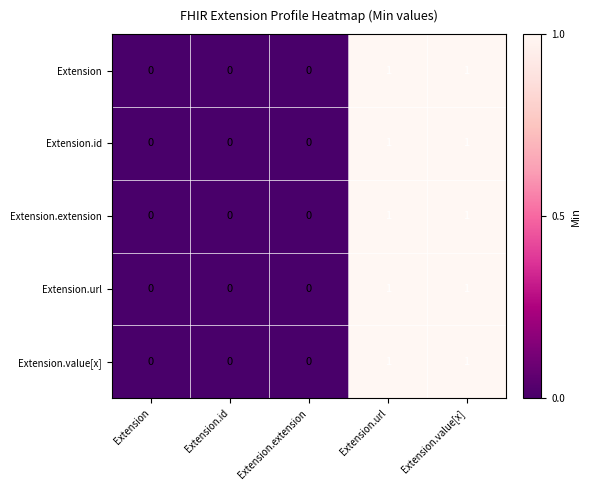

What is the total value across all series at Extension.value[x]?

5